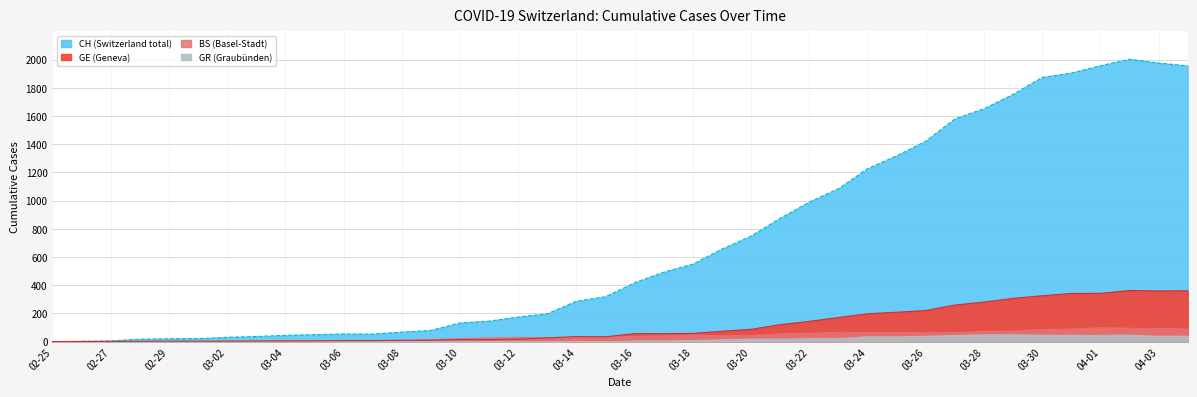

True or false: GE has more than 2 points higher than both neighbors.

False